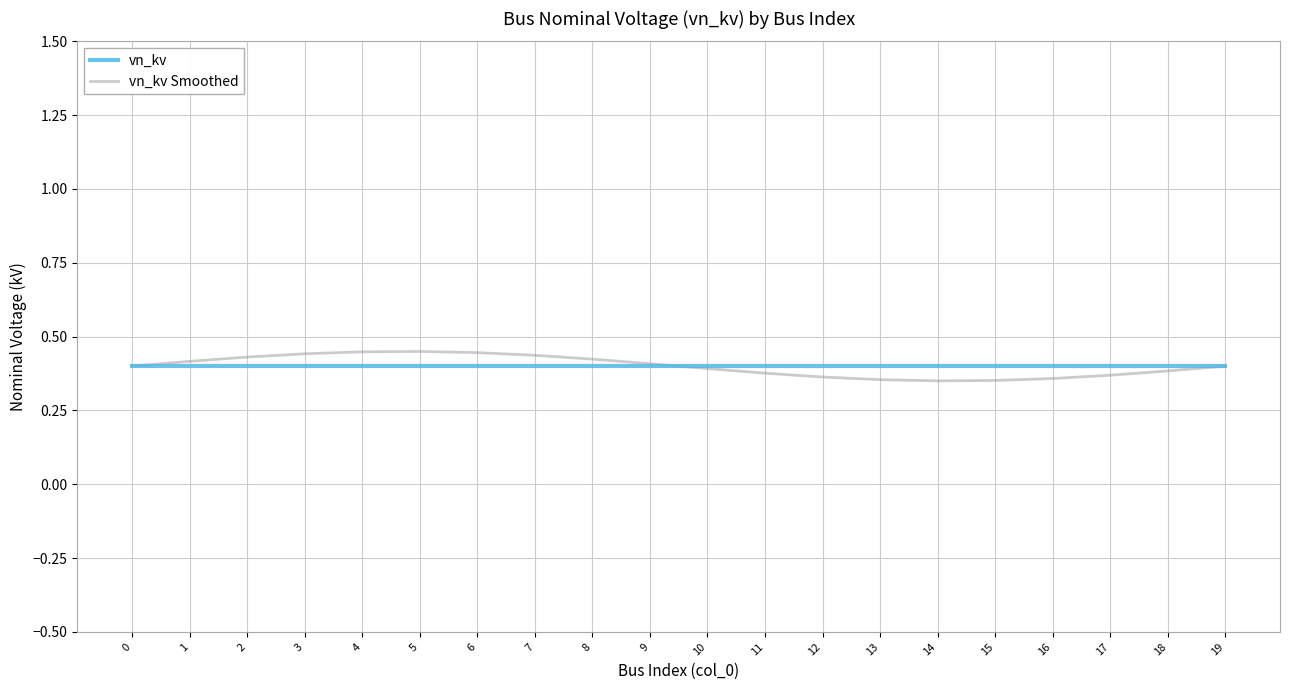

The value of vn_kv at 0 is 0.2. True or false?

False